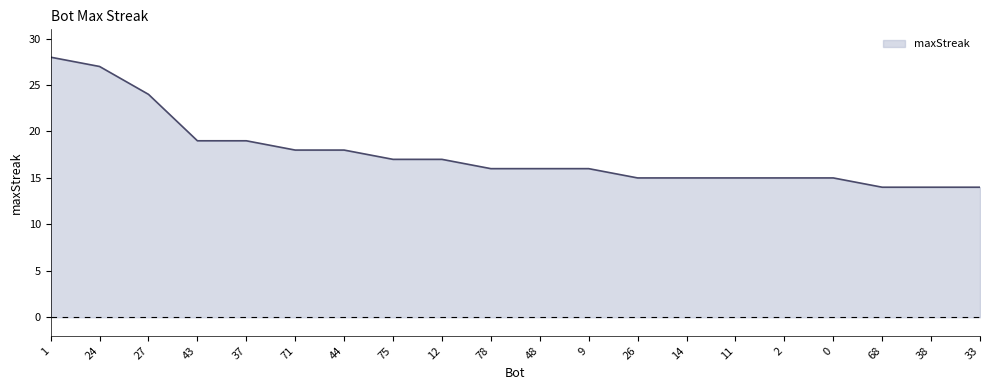

What is the change in value from 1 to 2?

-13